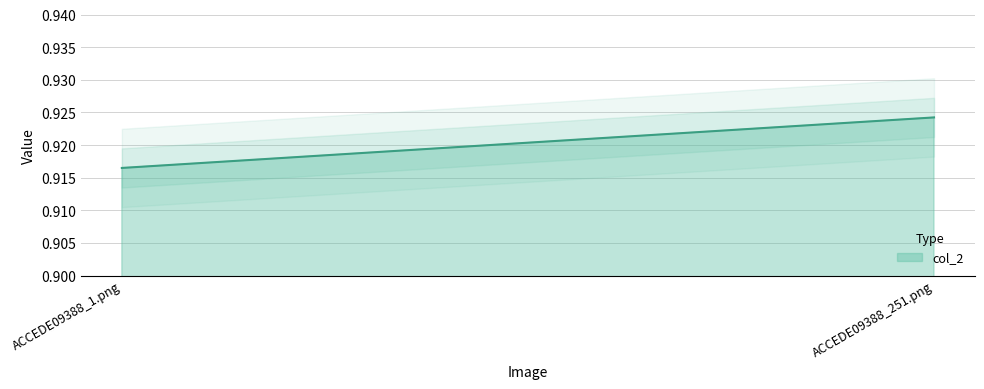

What position from the right is ACCEDE09388_251.png?

1